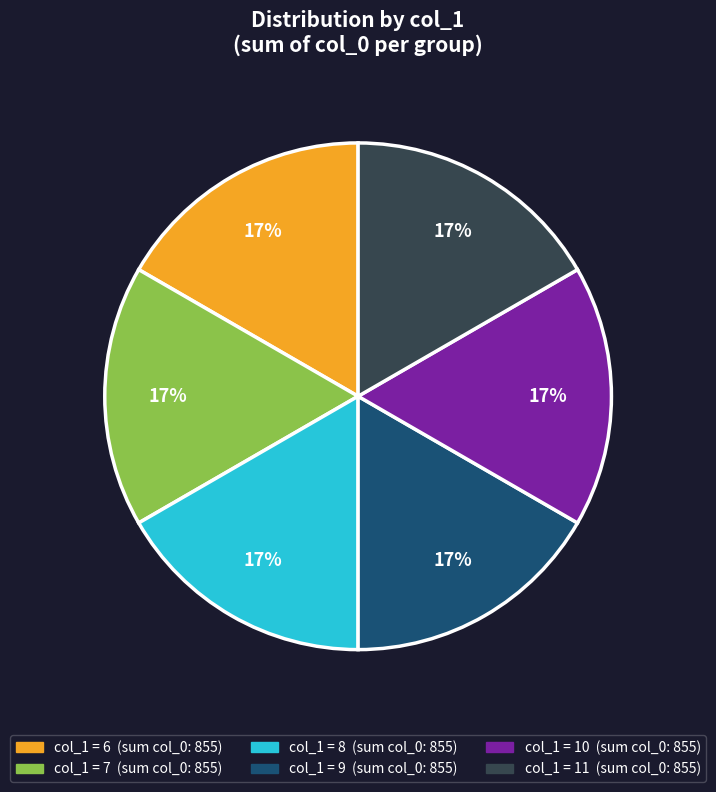

Does any single category account for the majority?

No